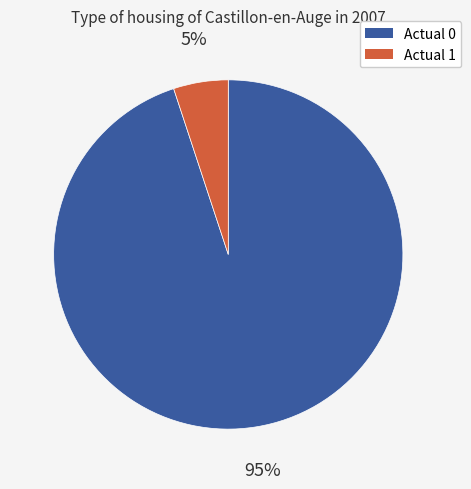

Count the number of slices in the pie.

2